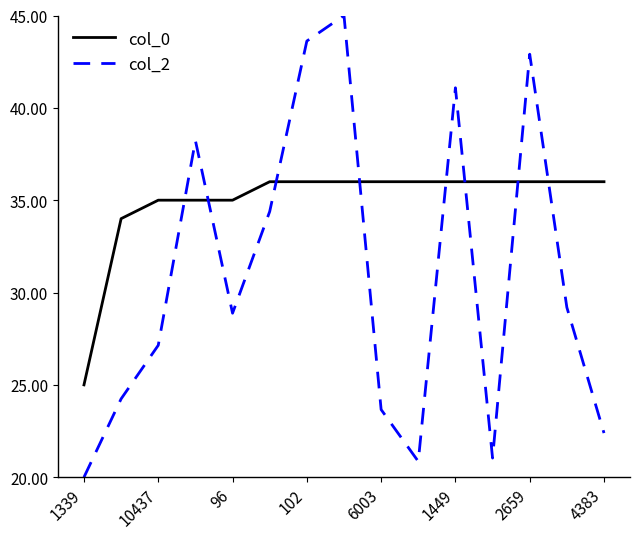

Which series has the largest range (max minus min)?

col_2